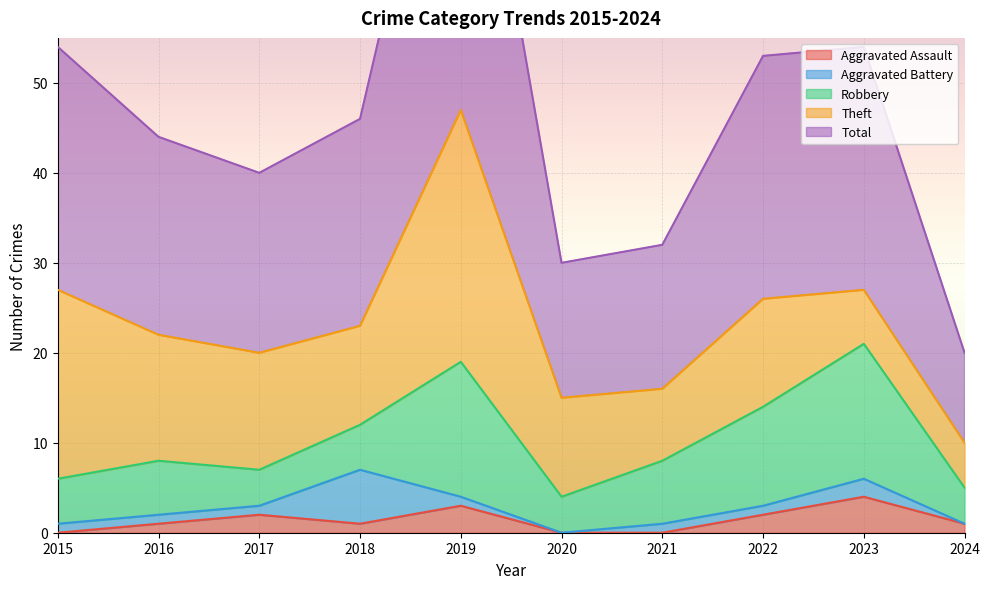

Where is Aggravated Assault nearest to the value 2?

2017